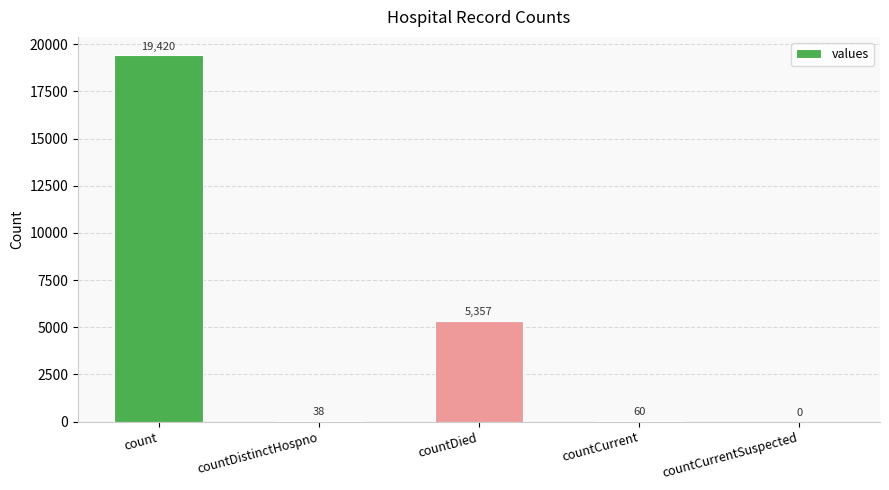

Is it true that the value at countDied is 5357?

True